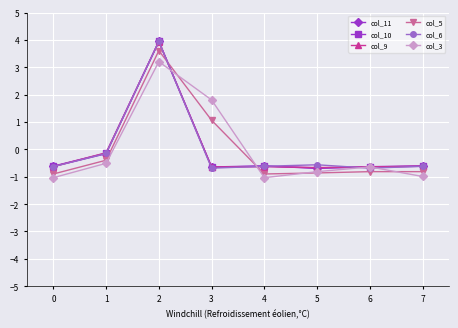

What is the total value across all series at 0?

-4.4